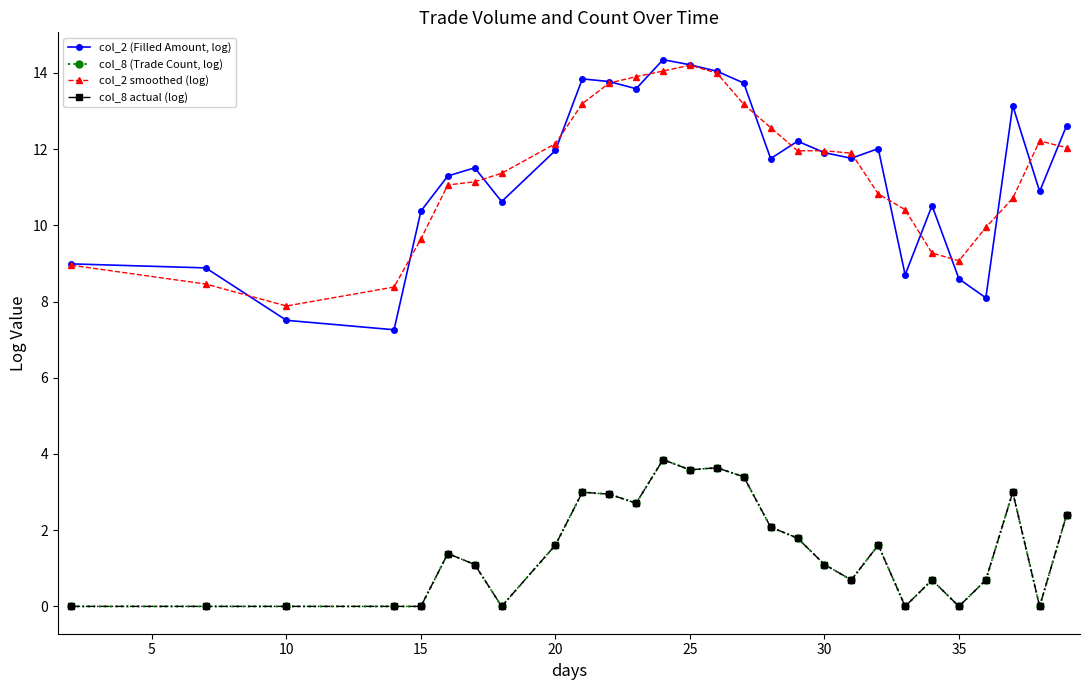

What is the average value of the col_2 (Filled Amount, log) series?

11.4